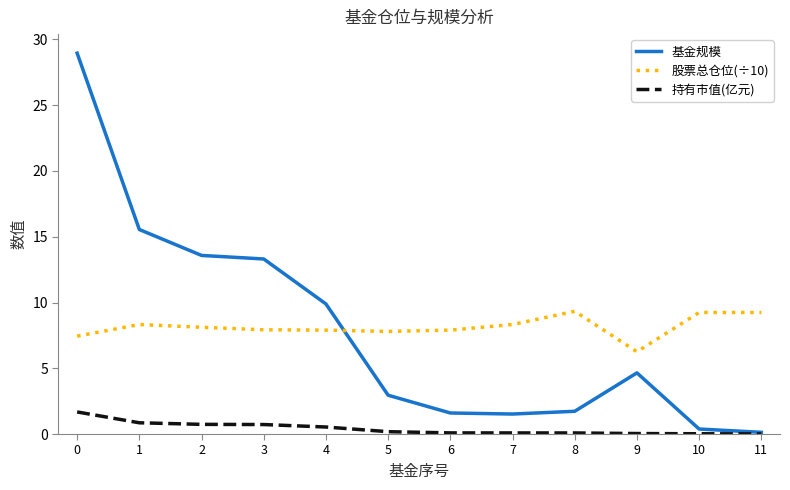

The 持有市值(亿元) series shows 2.9 at 0. True or false?

False